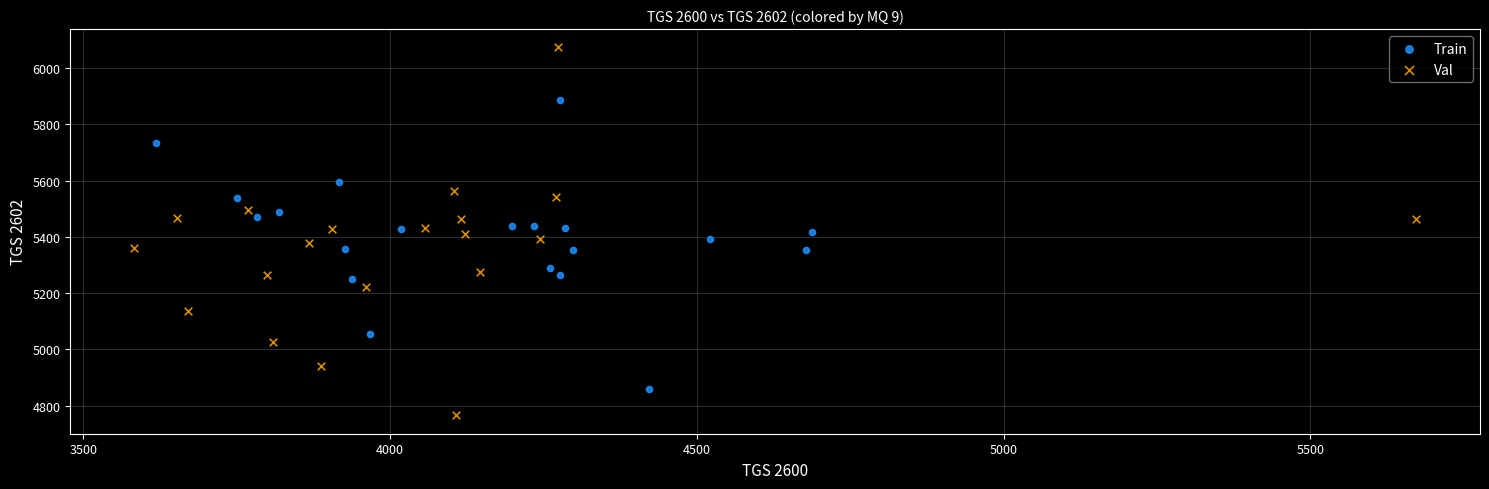

Which series reaches the maximum Y coordinate?

Val